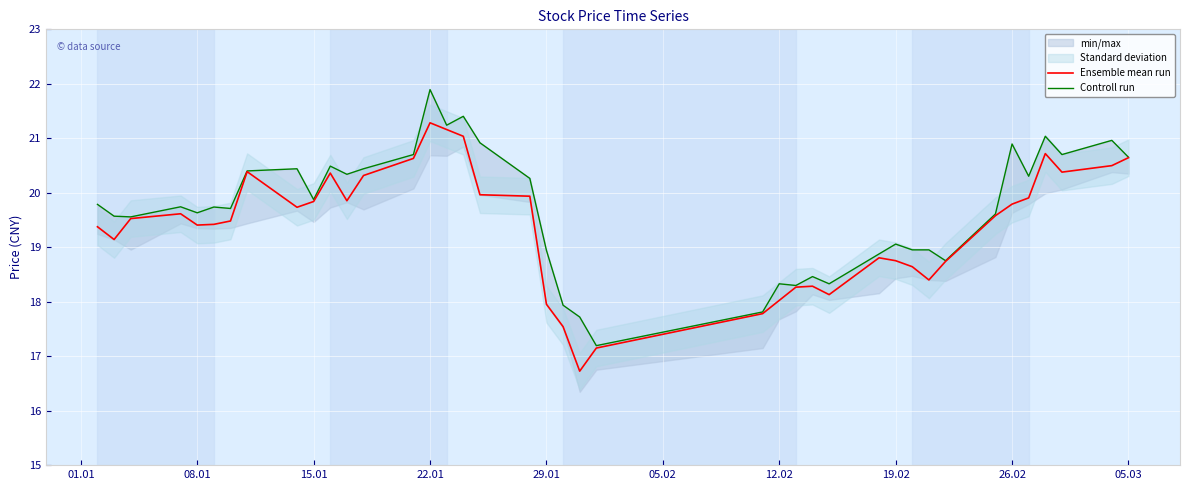

What is the value of the Controll run point at the 16th from the left?

21.2